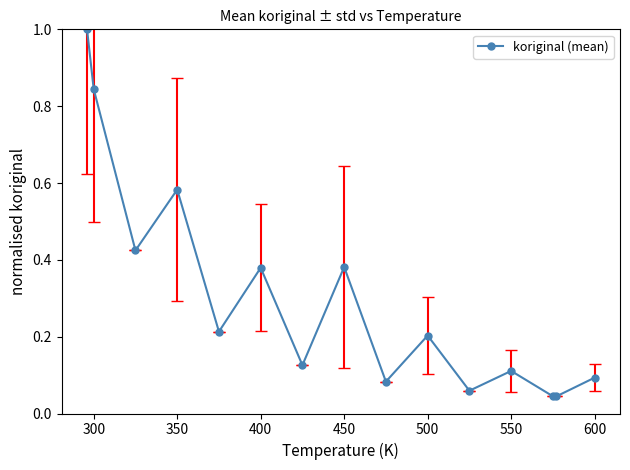

How many points are higher than both their immediate neighbors (excluding endpoints)?

5